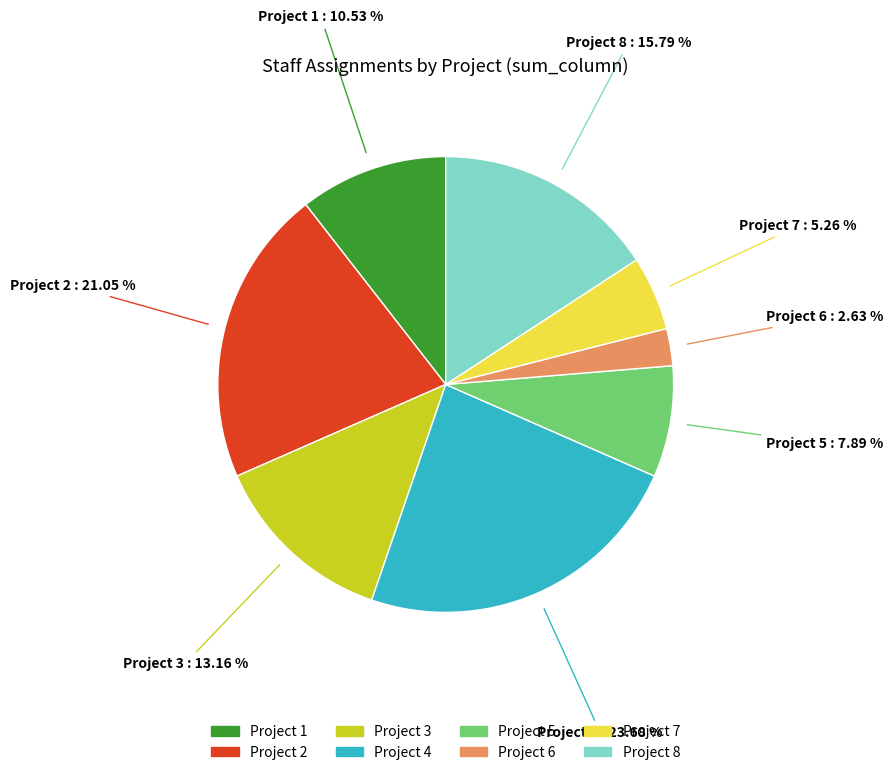

Does any single category account for the majority?

No